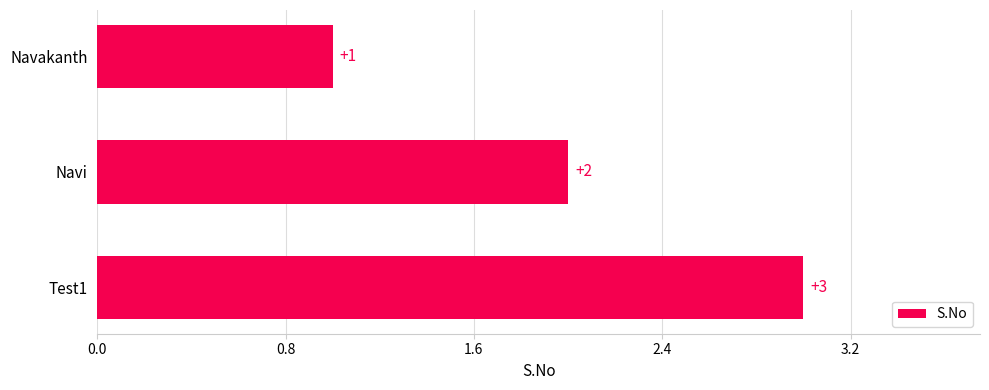

The chart shows a value of 1 at Navakanth. True or false?

True